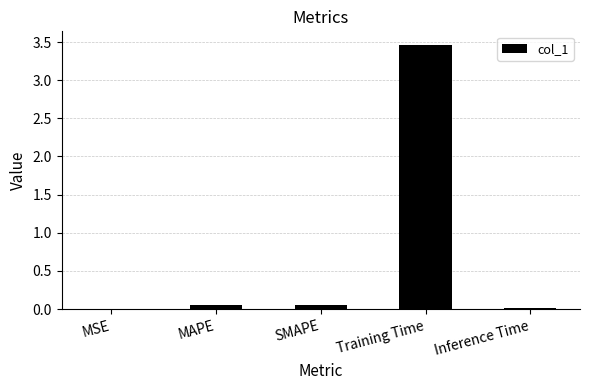

What is the average value?

0.7